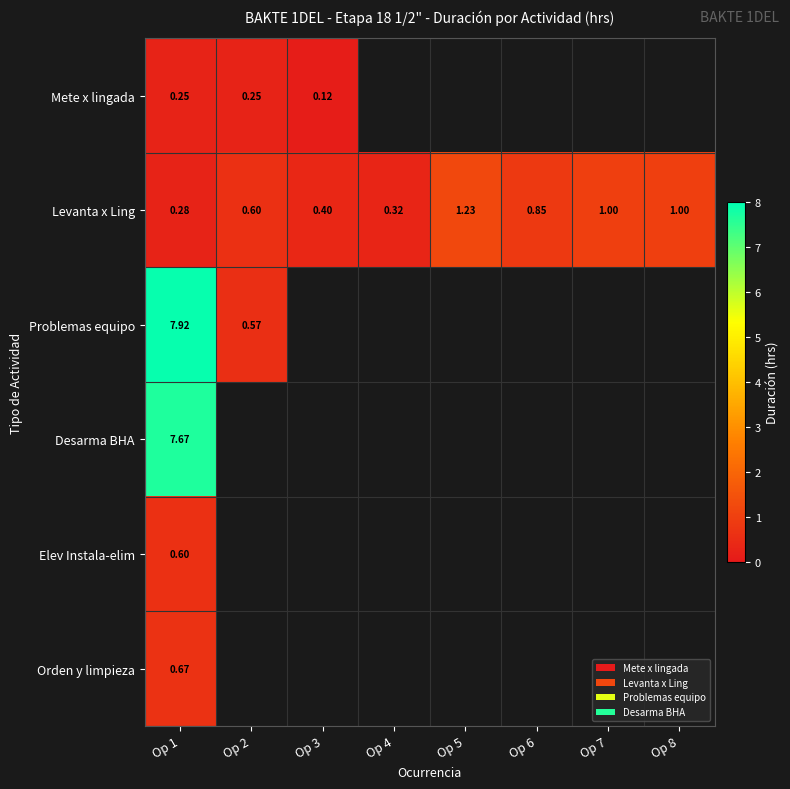

How many distinct data groups are displayed?

6